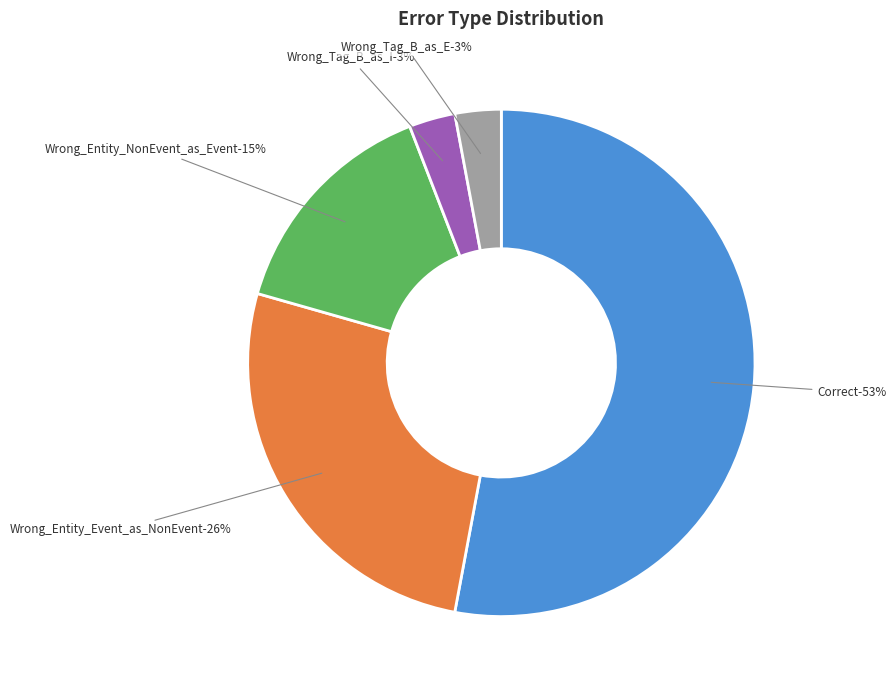

What percentage is the Correct slice, to the nearest percent?

53%